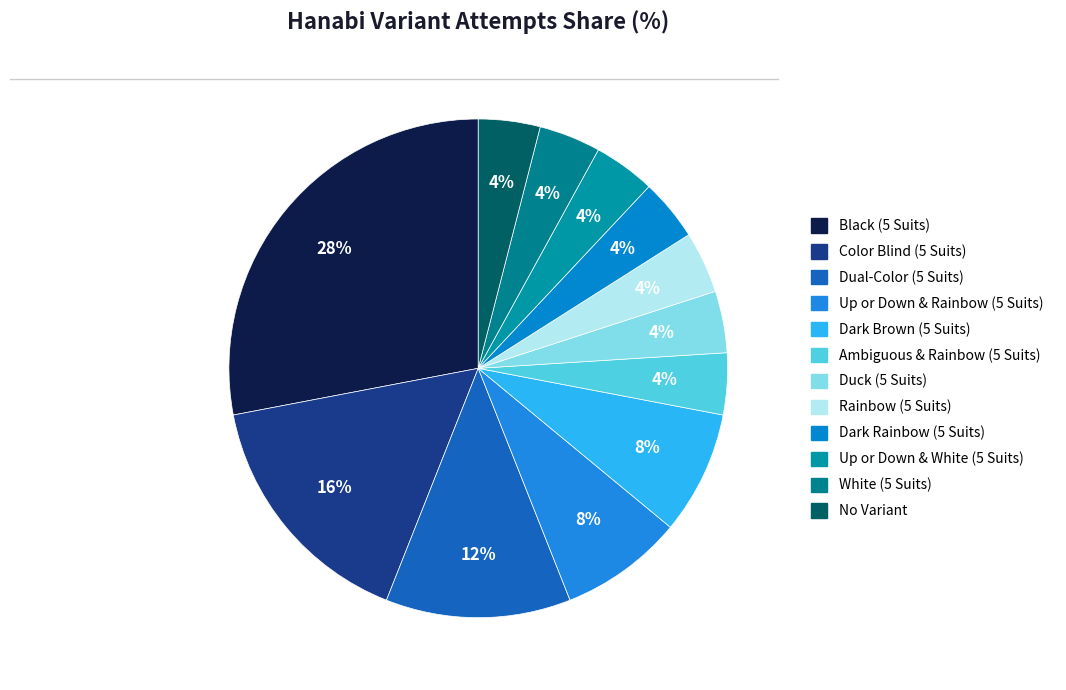

Is Ambiguous & Rainbow (5 Suits) the majority of the pie?

No